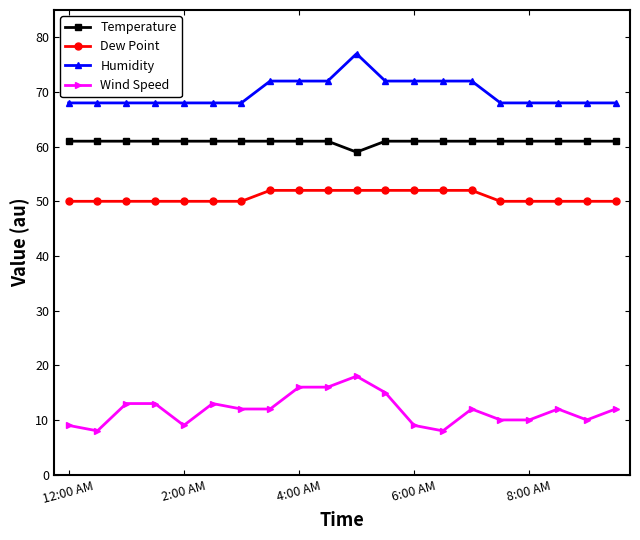

True or false: Temperature and Dew Point cross at least once.

False